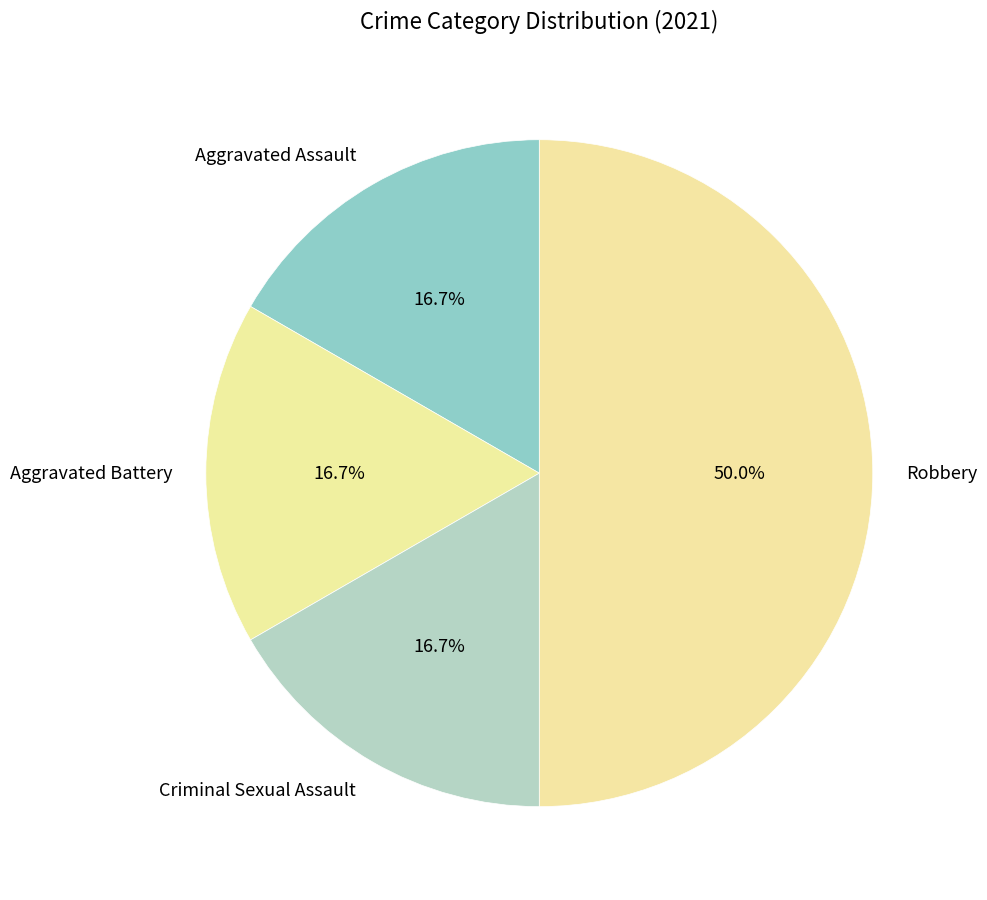

To the nearest percent, what portion does Robbery represent?

50%